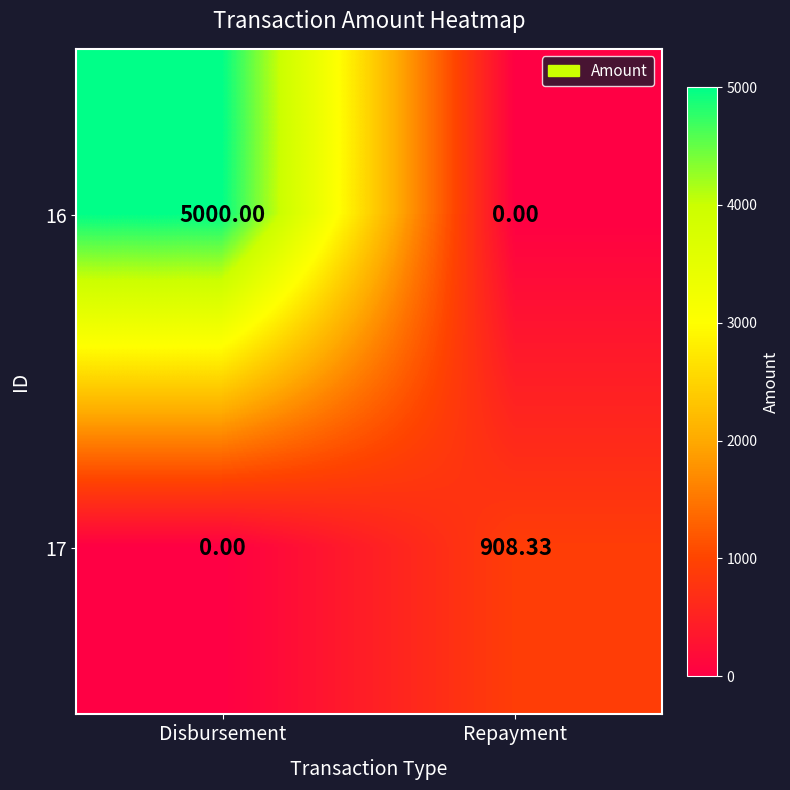

Is the value of 16 at Disbursement greater than the value of 17 at Disbursement?

Yes